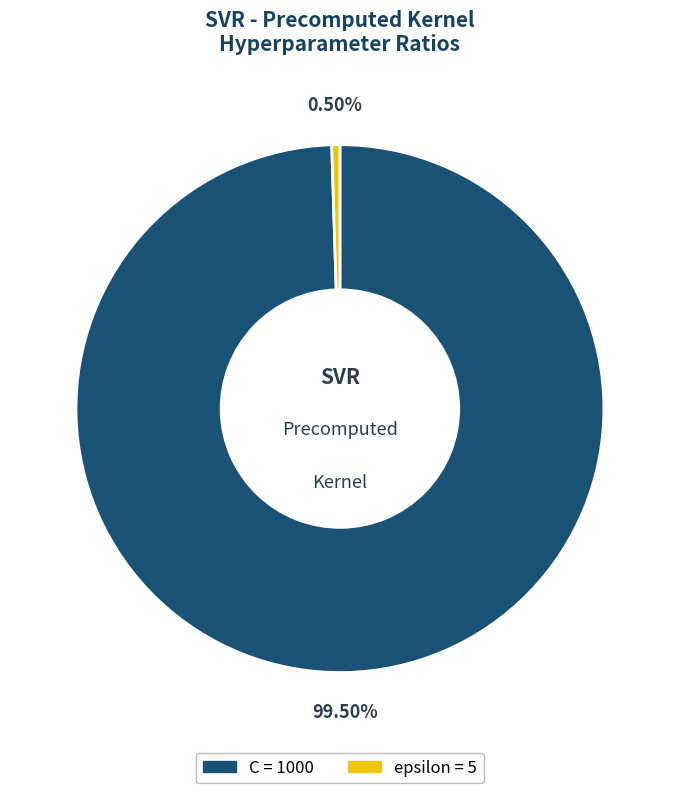

Rank the categories by value from lowest to highest.

epsilon, C